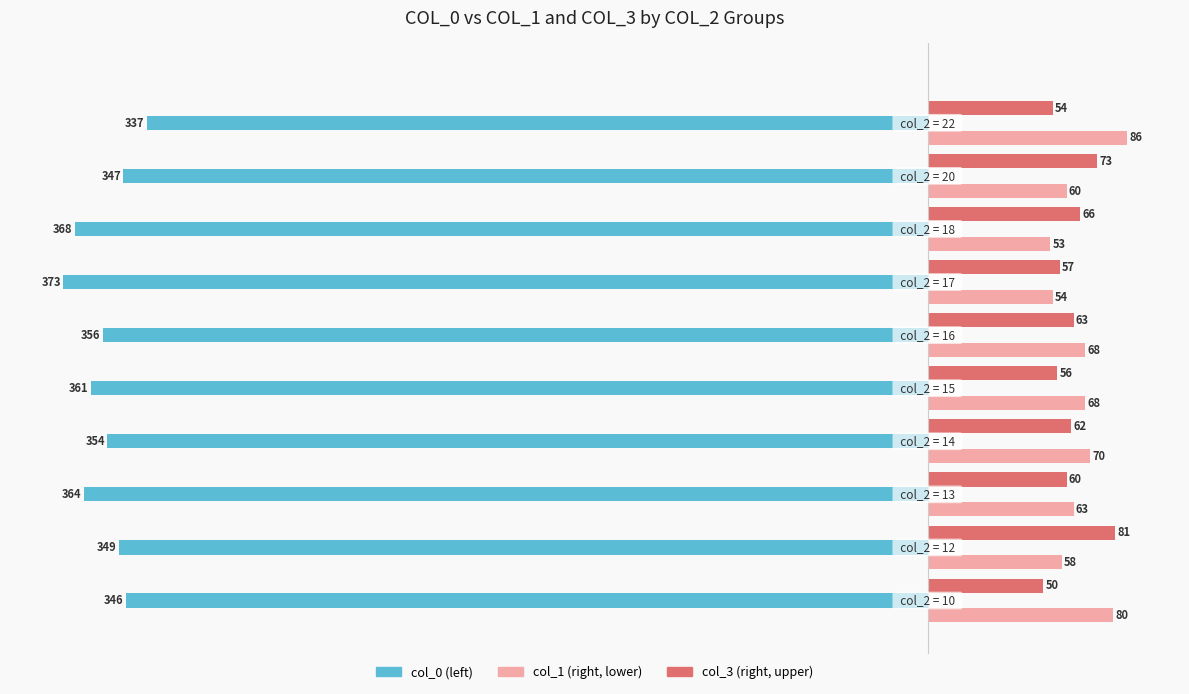

What is the smallest value displayed?

-373